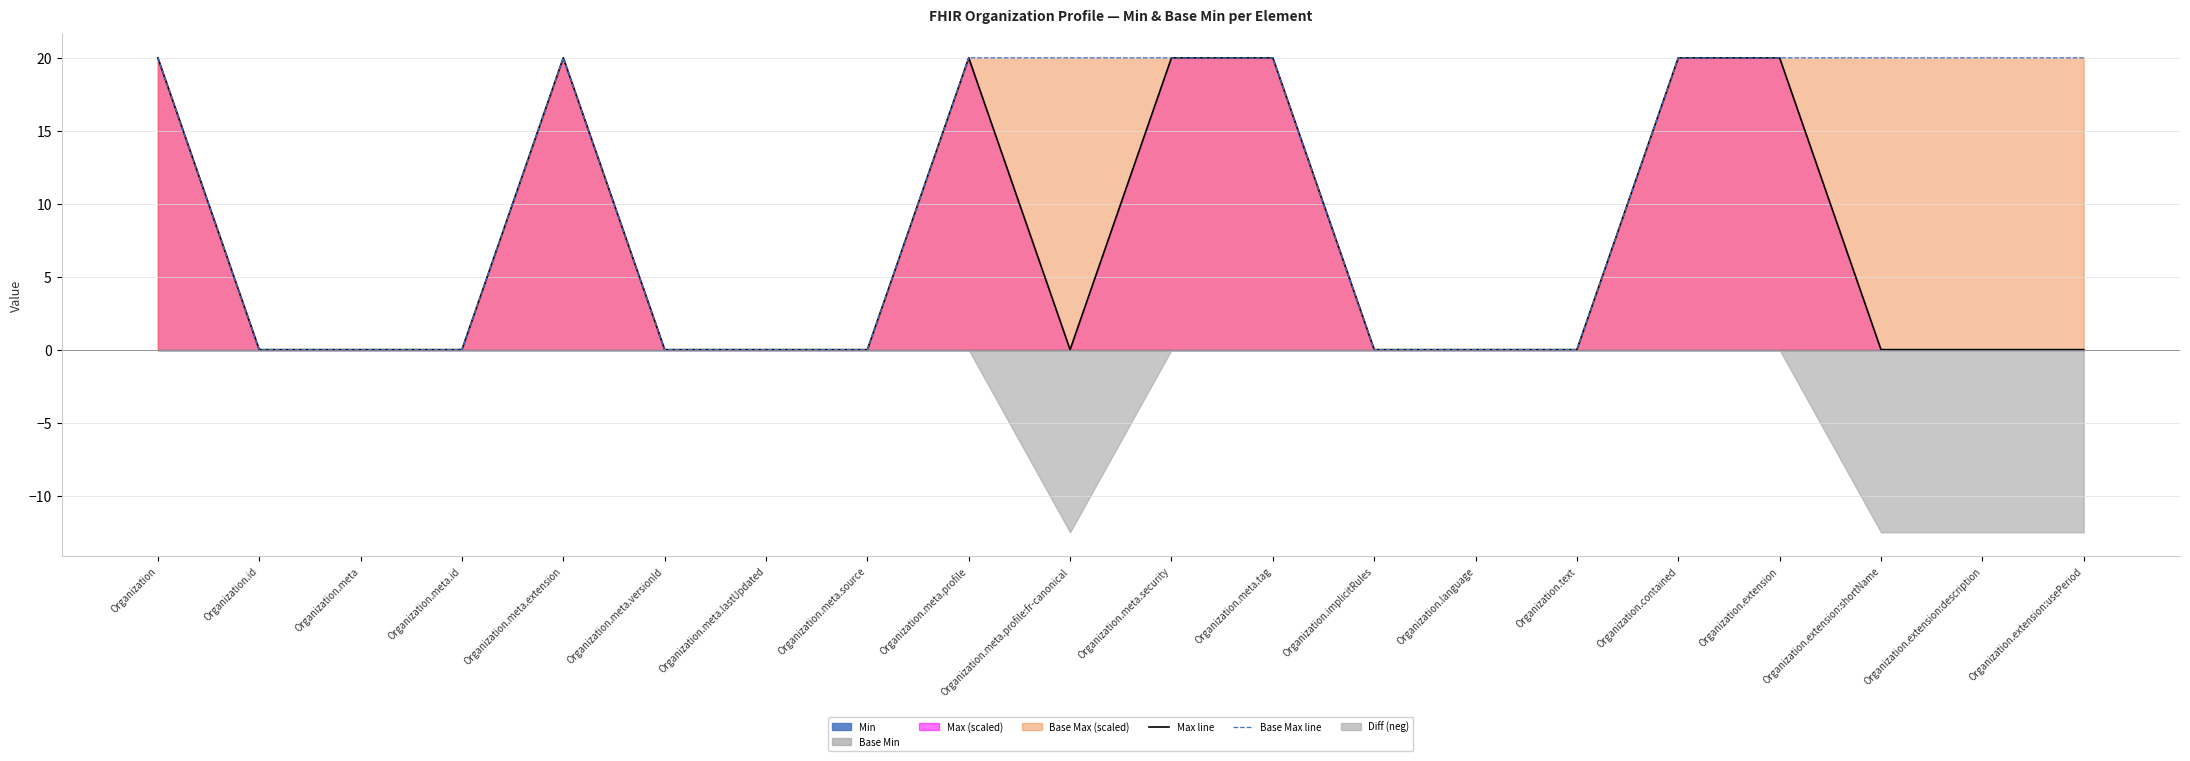

True or false: Max line and Base Max line intersect in this chart.

False